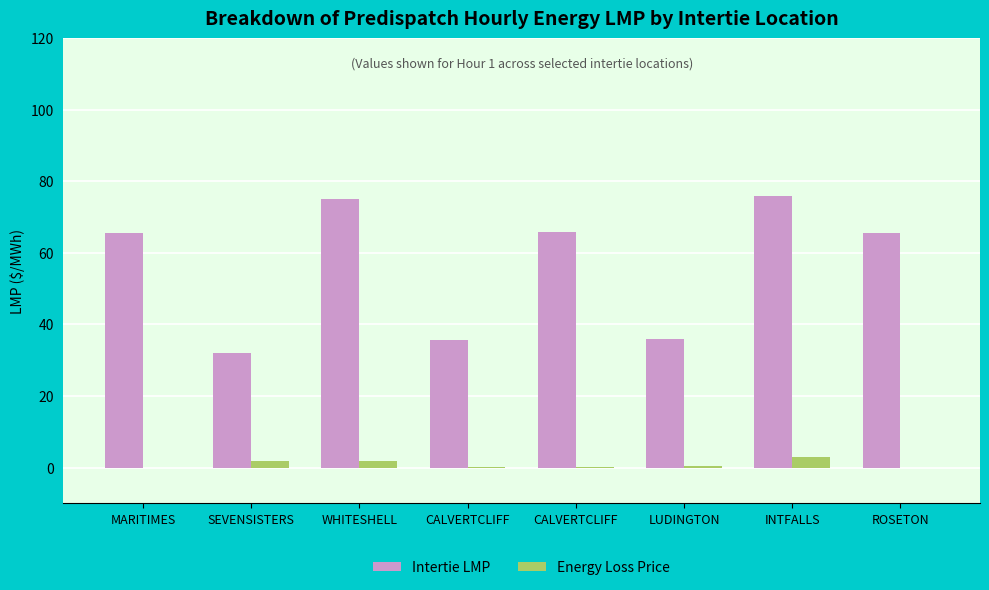

What value does the Intertie LMP series have at SEVENSISTERS?

32.0